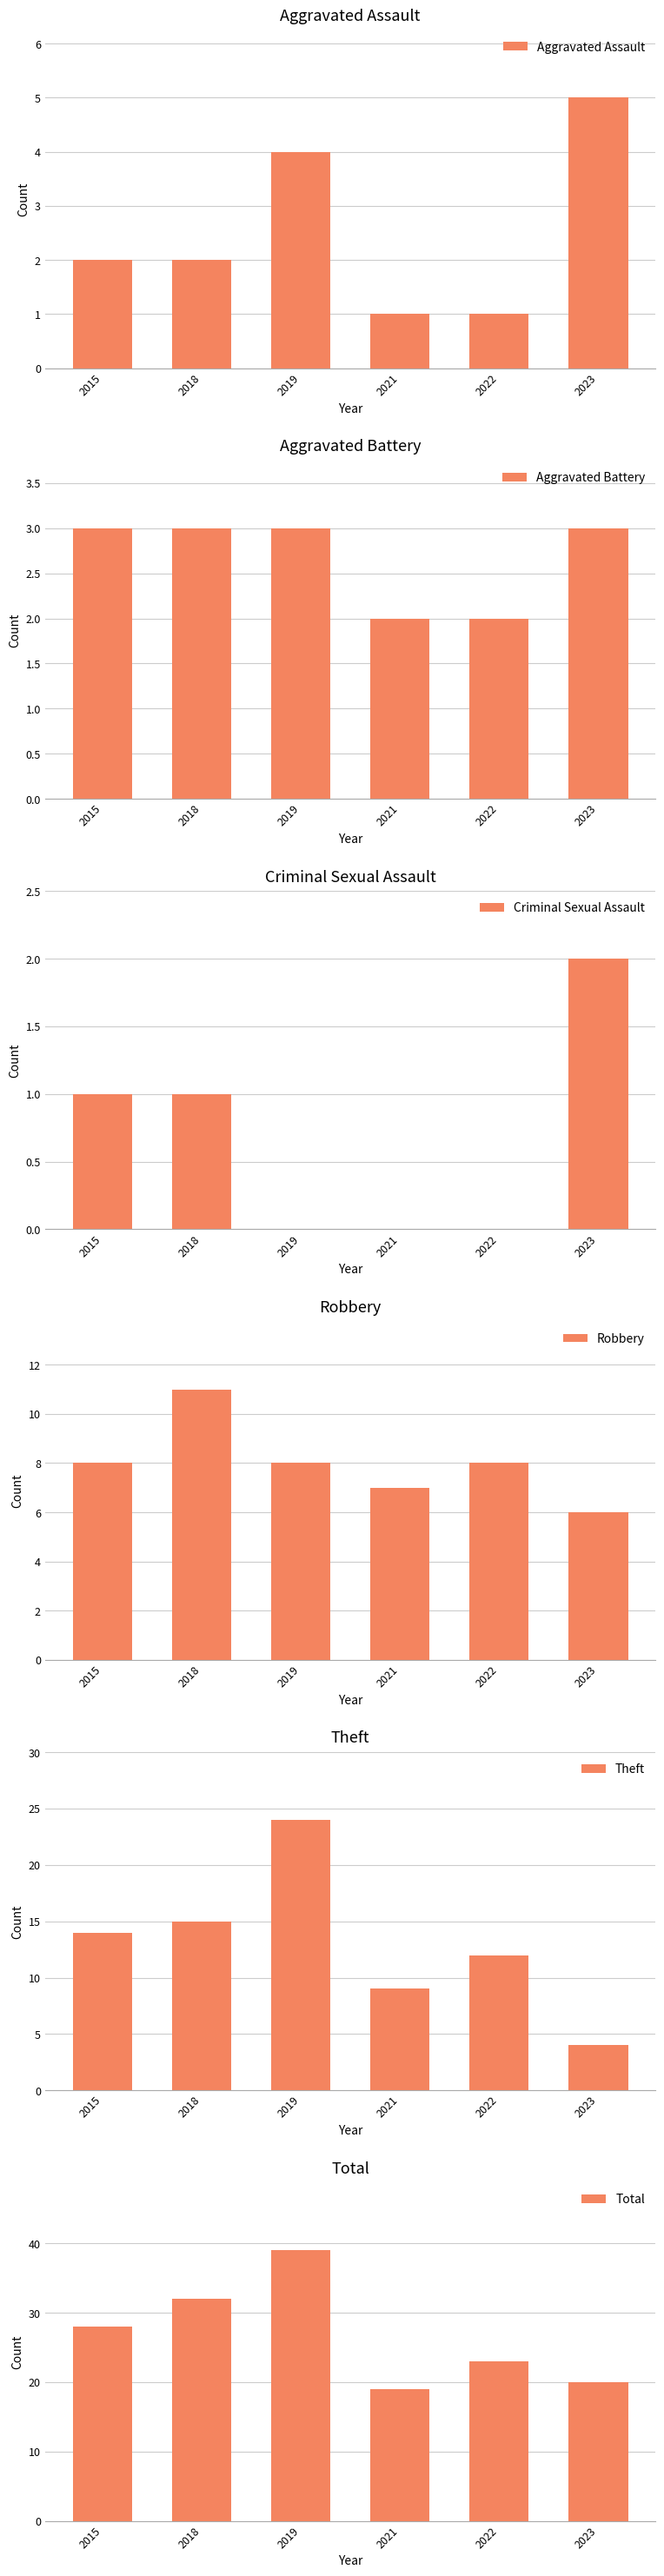

What is the average value of the Robbery series?

8